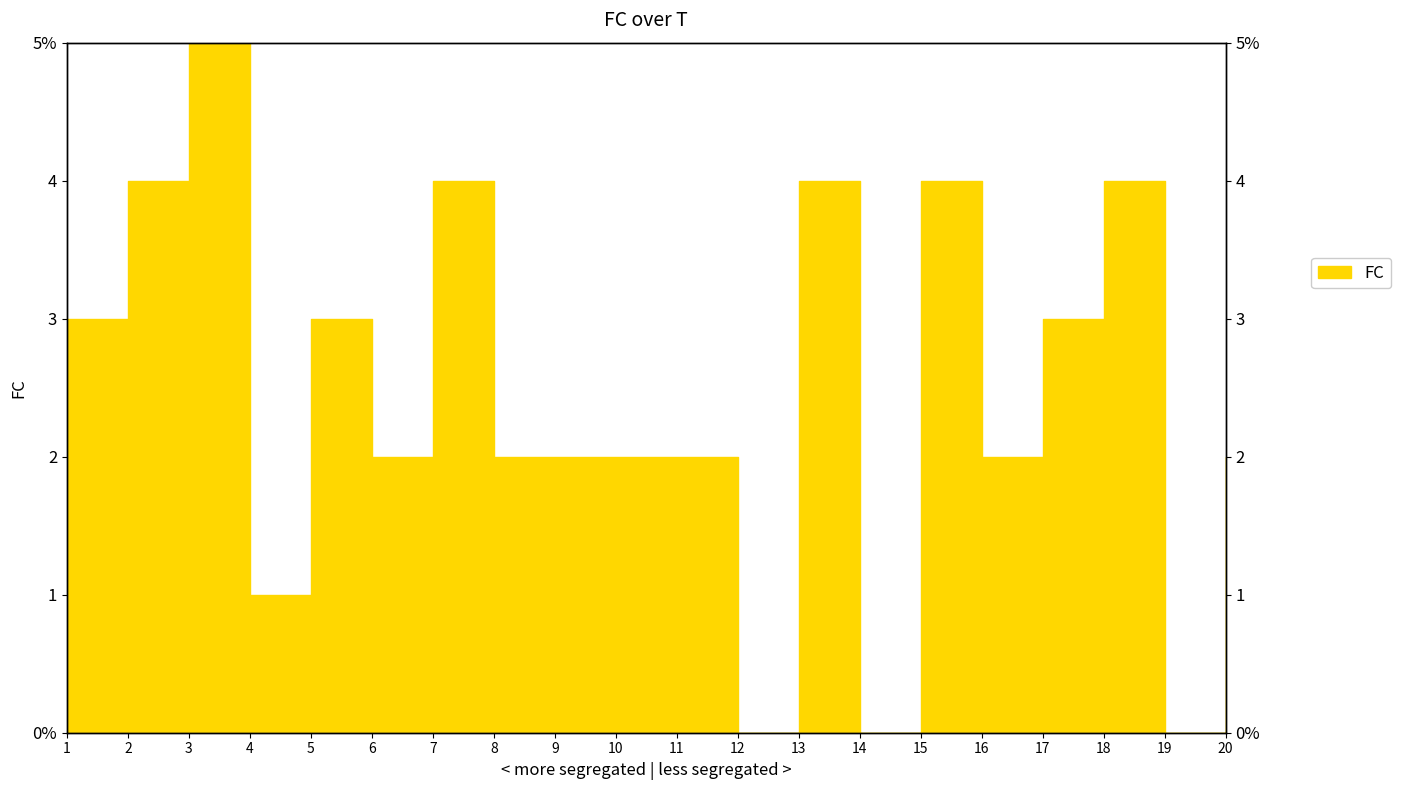

Rank the categories by value from lowest to highest.

12, 14, 19, 4, 6, 8, 9, 10, 11, 16, 20, 1, 5, 17, 2, 7, 13, 15, 18, 3